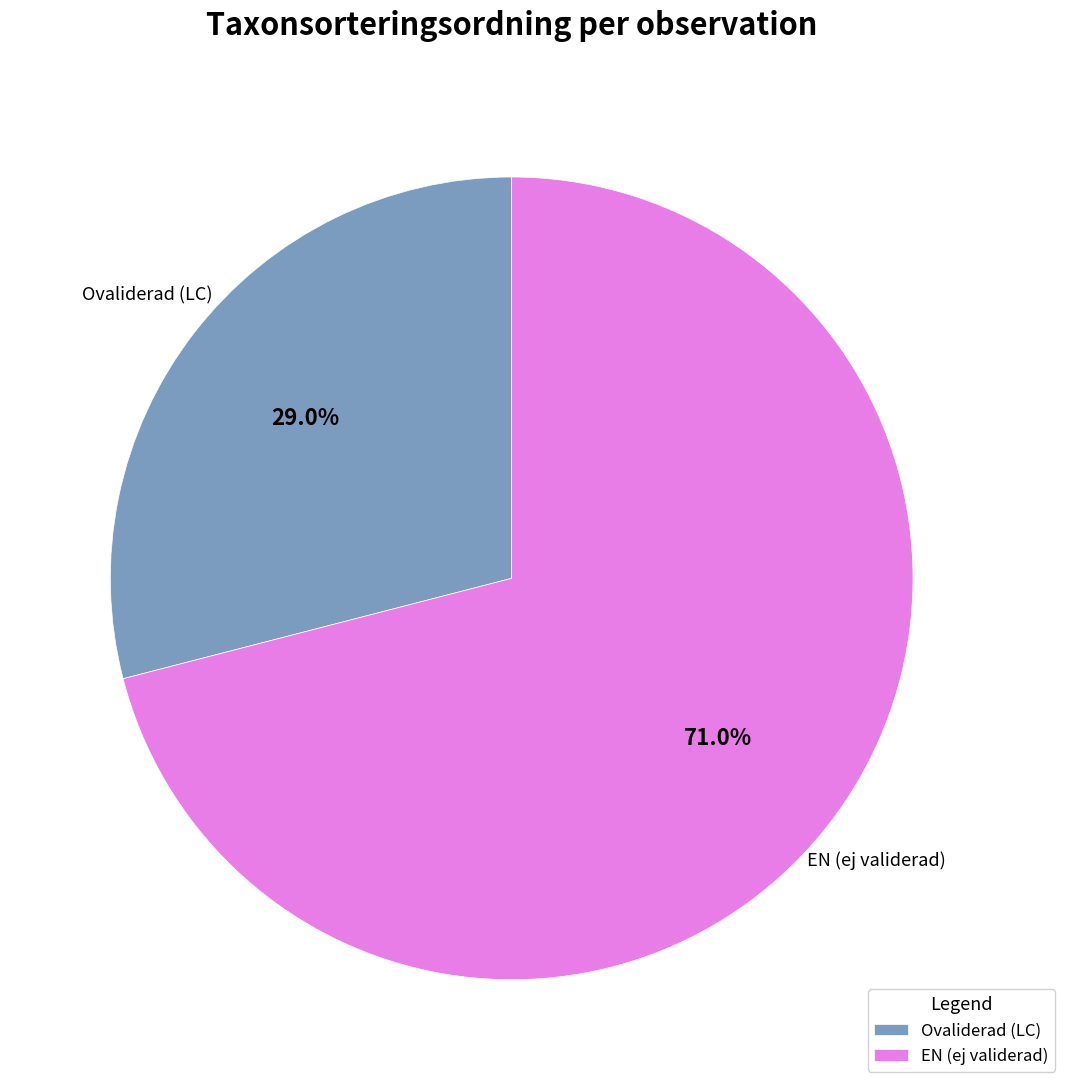

Which has a higher value, Ovaliderad (LC) or EN (ej validerad)?

EN (ej validerad)